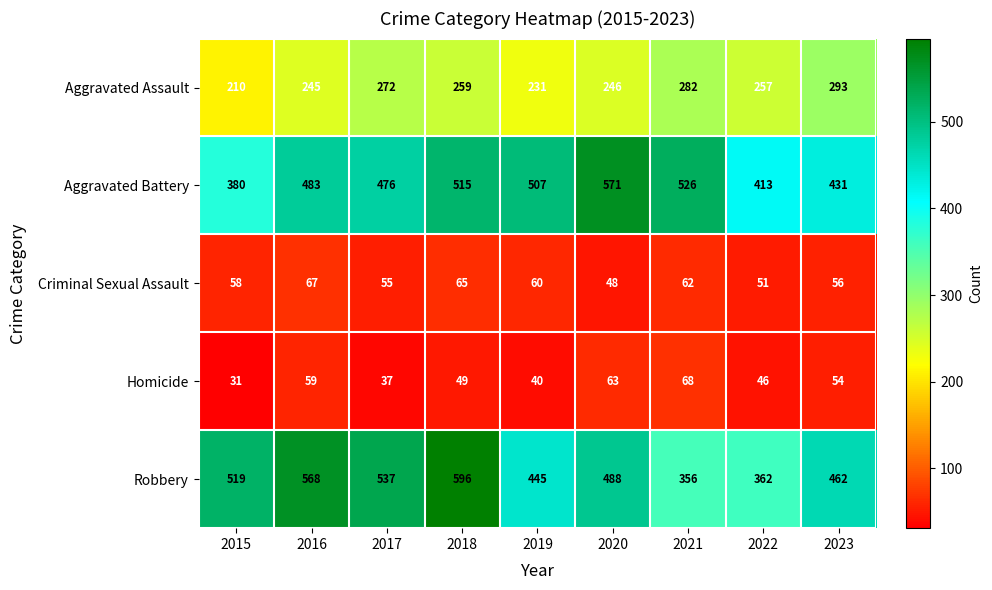

What is the highest value of the Homicide series?

68